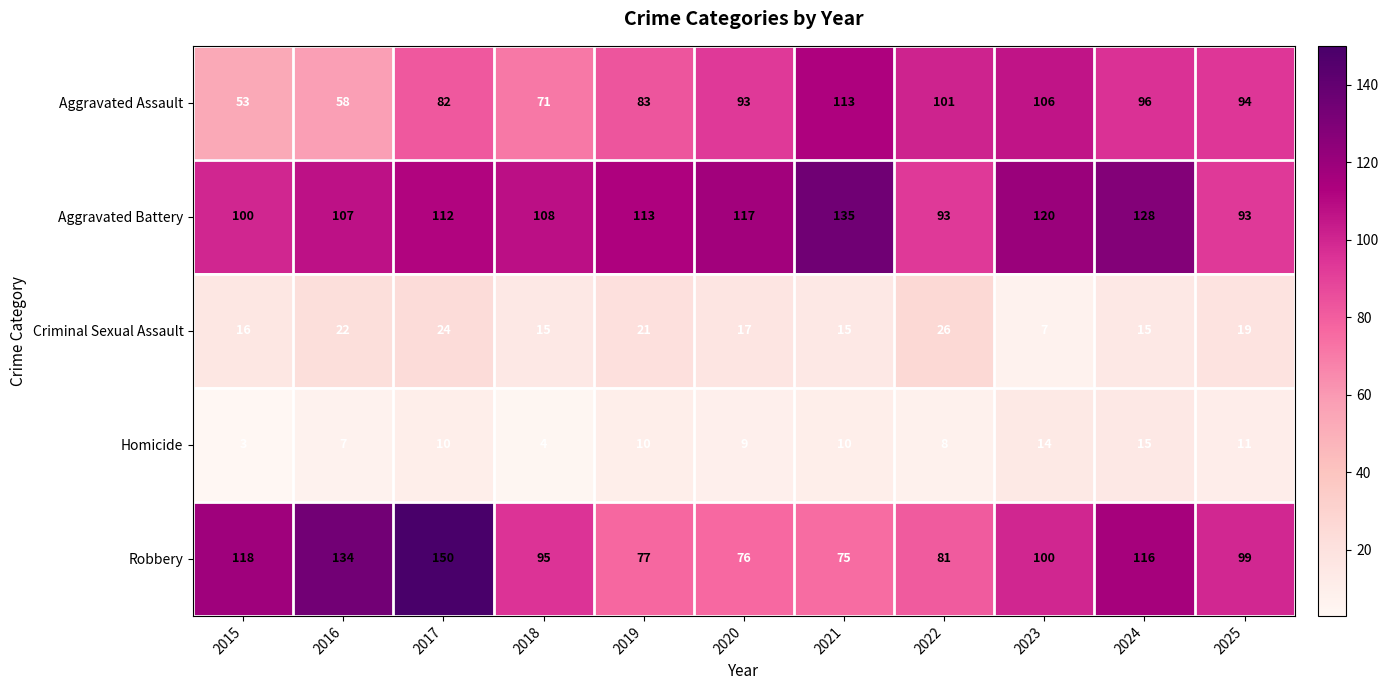

Between 2018 and 2022, which series saw the biggest shift?

Aggravated Assault